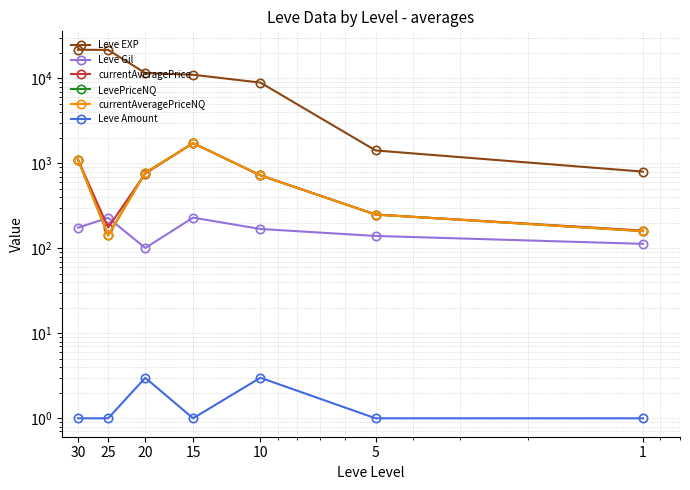

How many data points in currentAveragePriceNQ are less than 723?

3